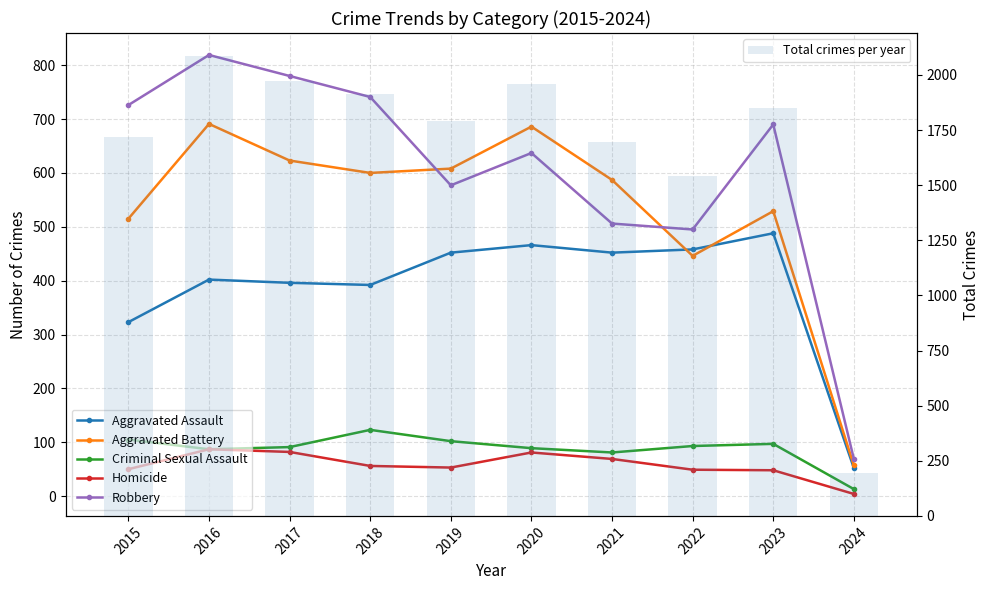

How many series are shown in this chart?

6